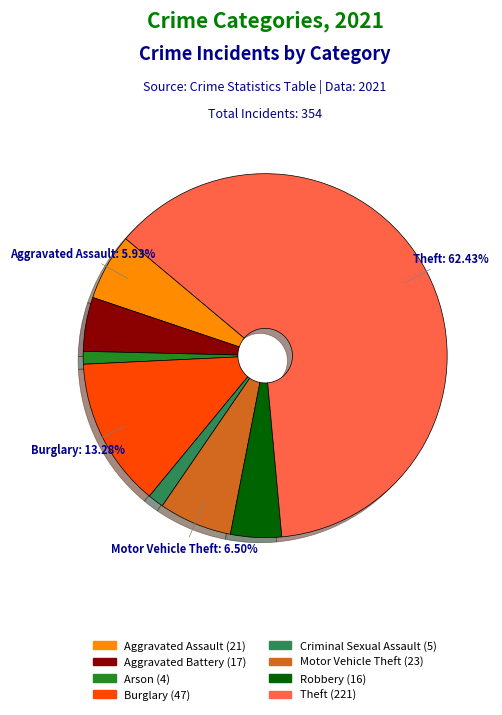

Is there a majority slice in this chart?

Yes